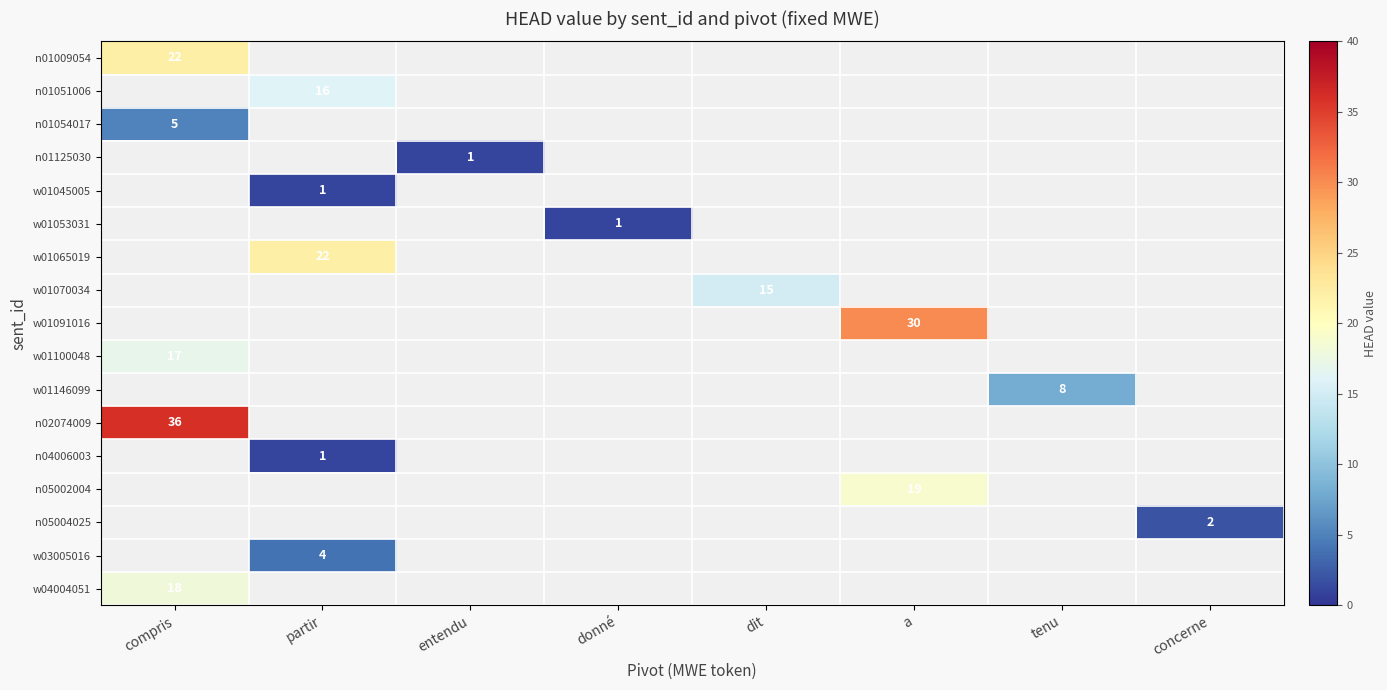

What is the maximum value shown in the chart?

36.0